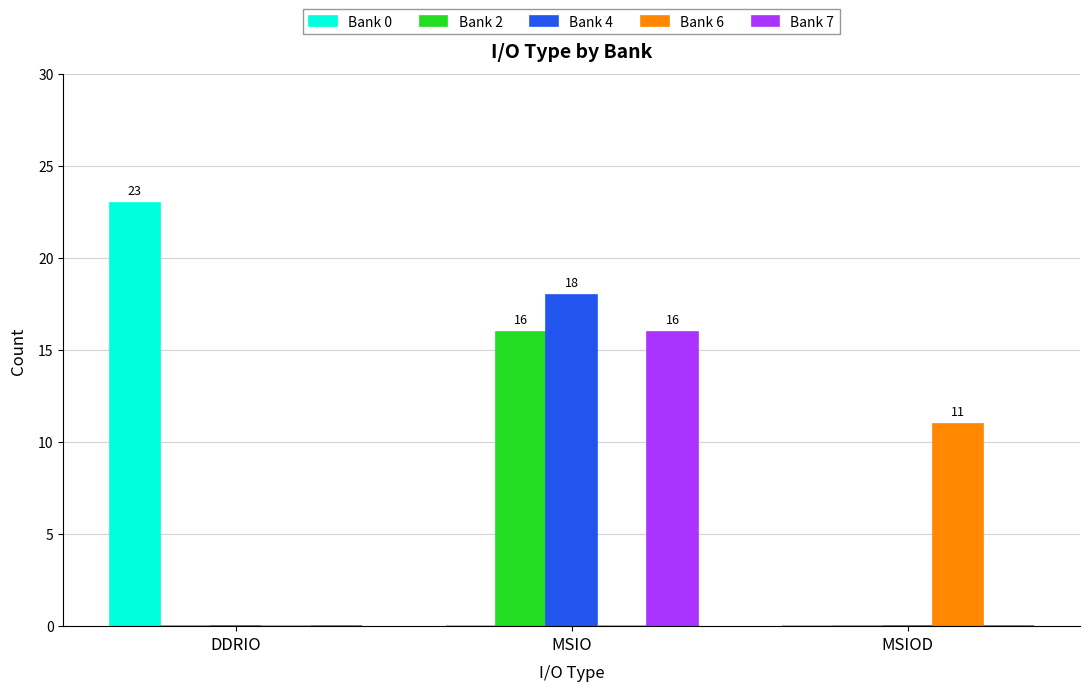

The value of Bank 6 at DDRIO is -6. True or false?

False